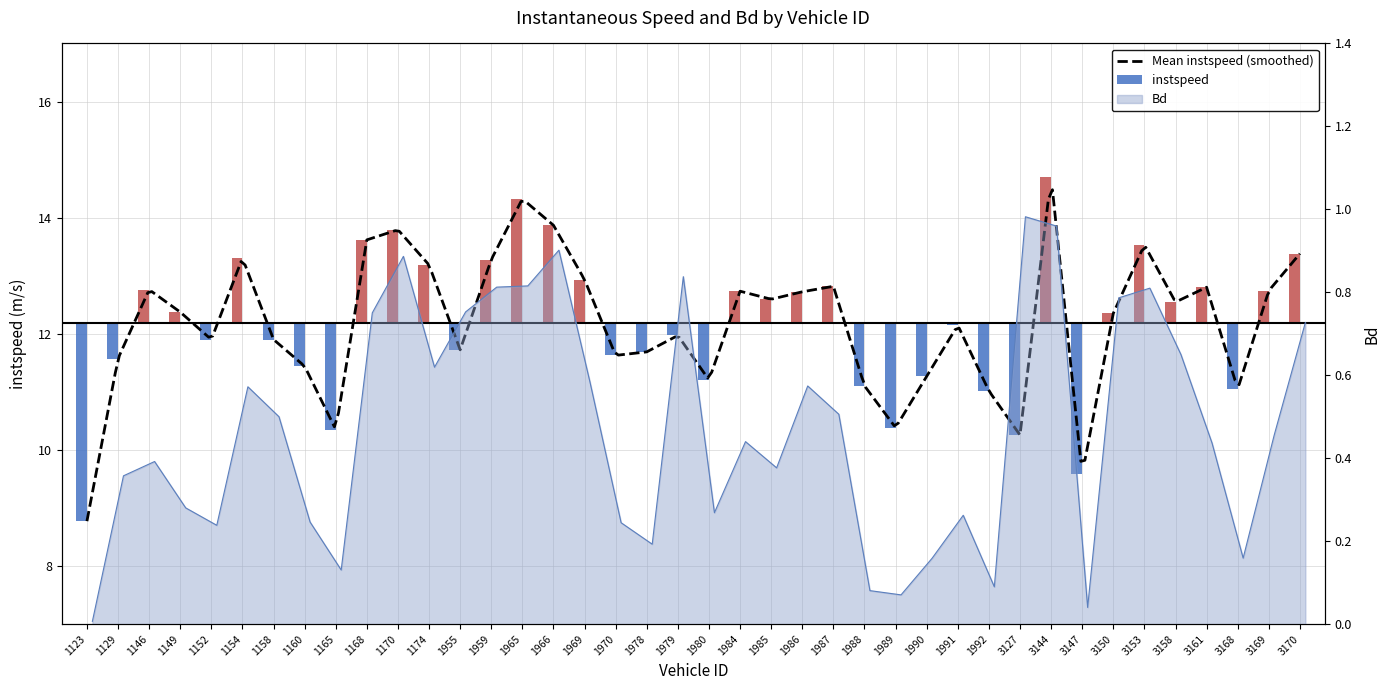

Between 3147.0 and 1970.0, which is larger?

1970.0